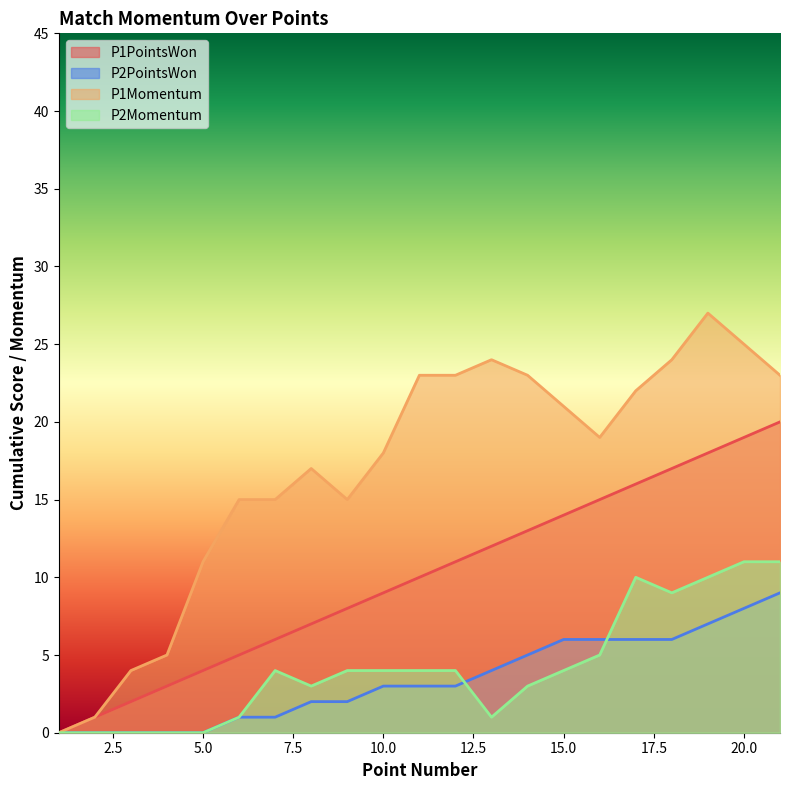

Reading right to left, list all the values displayed in this chart.

P1PointsWon: 20	19	18	17	16	15	14	13	12	11	10	9	8	7	6	5	4	3	2	1	0
P2PointsWon: 9	8	7	6	6	6	6	5	4	3	3	3	2	2	1	1	0	0	0	0	0
P1Momentum: 23	25	27	24	22	19	21	23	24	23	23	18	15	17	15	15	11	5	4	1	0
P2Momentum: 11	11	10	9	10	5	4	3	1	4	4	4	4	3	4	1	0	0	0	0	0